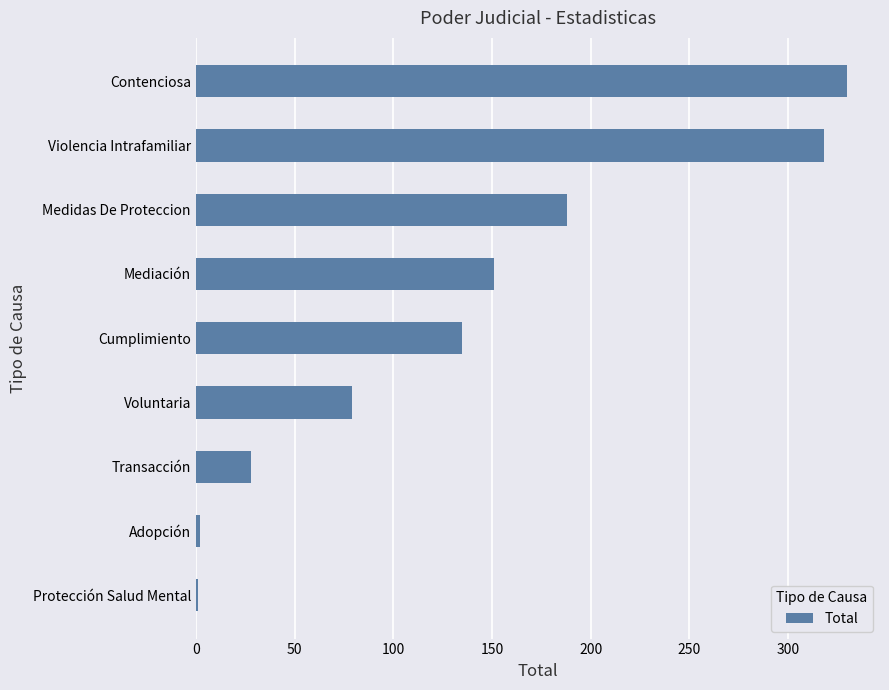

Approximately how many times larger is the value at Mediación compared to Violencia Intrafamiliar?

0.5